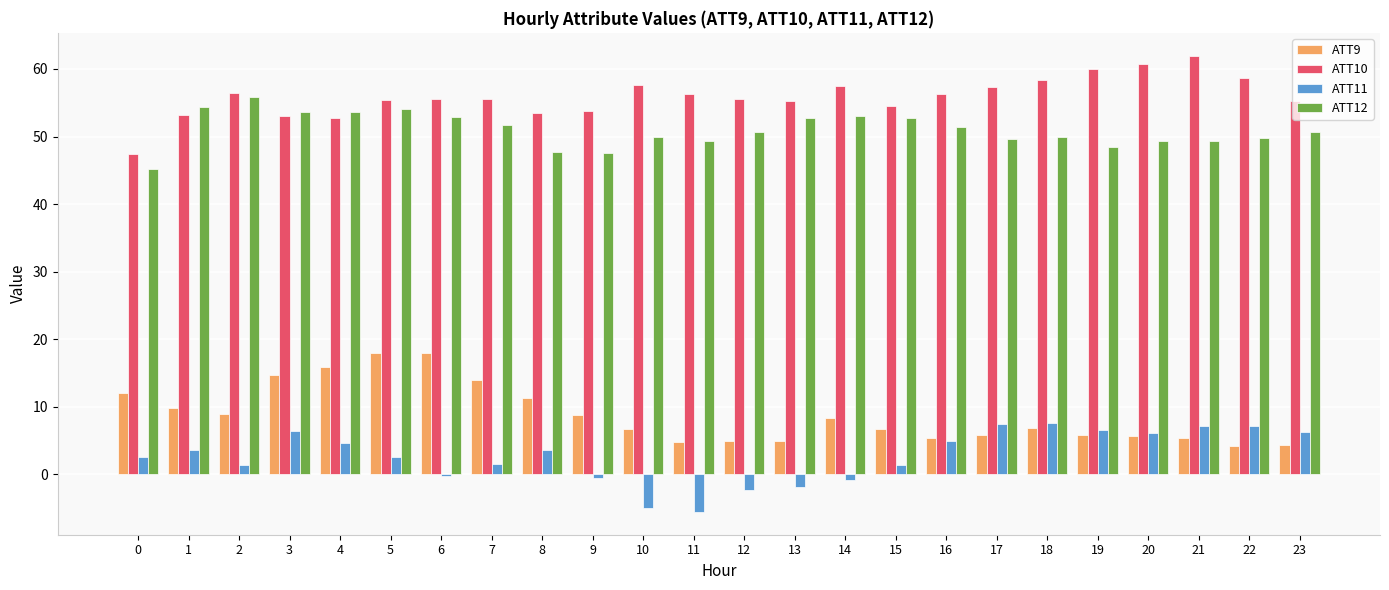

Does the chart contain any negative values?

Yes